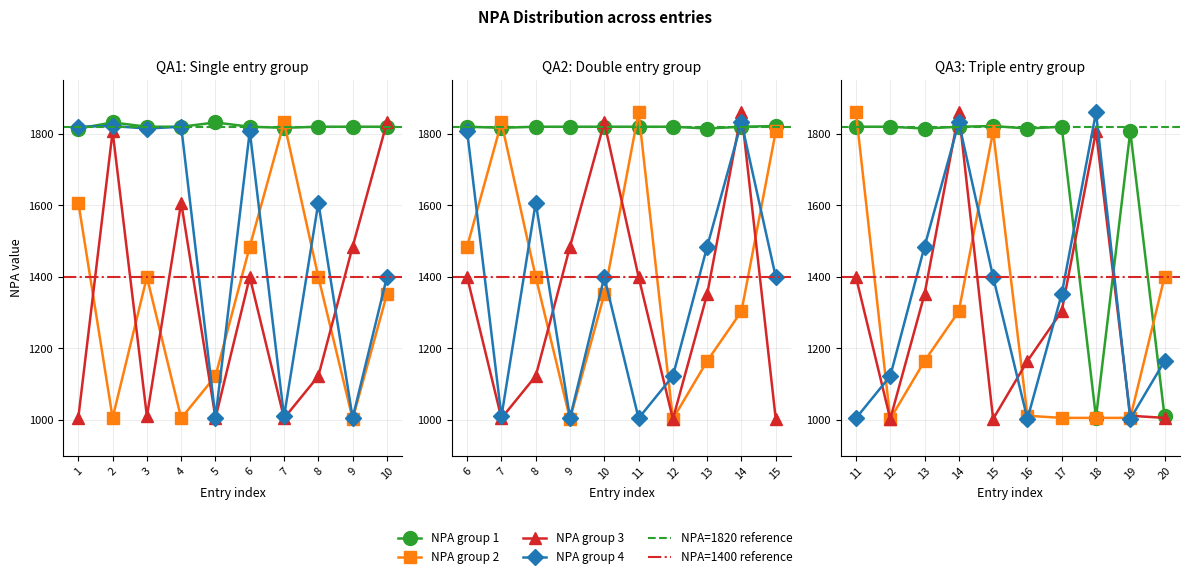

What is the sum of the NPA_group_3 values at 4 and 17?

2912